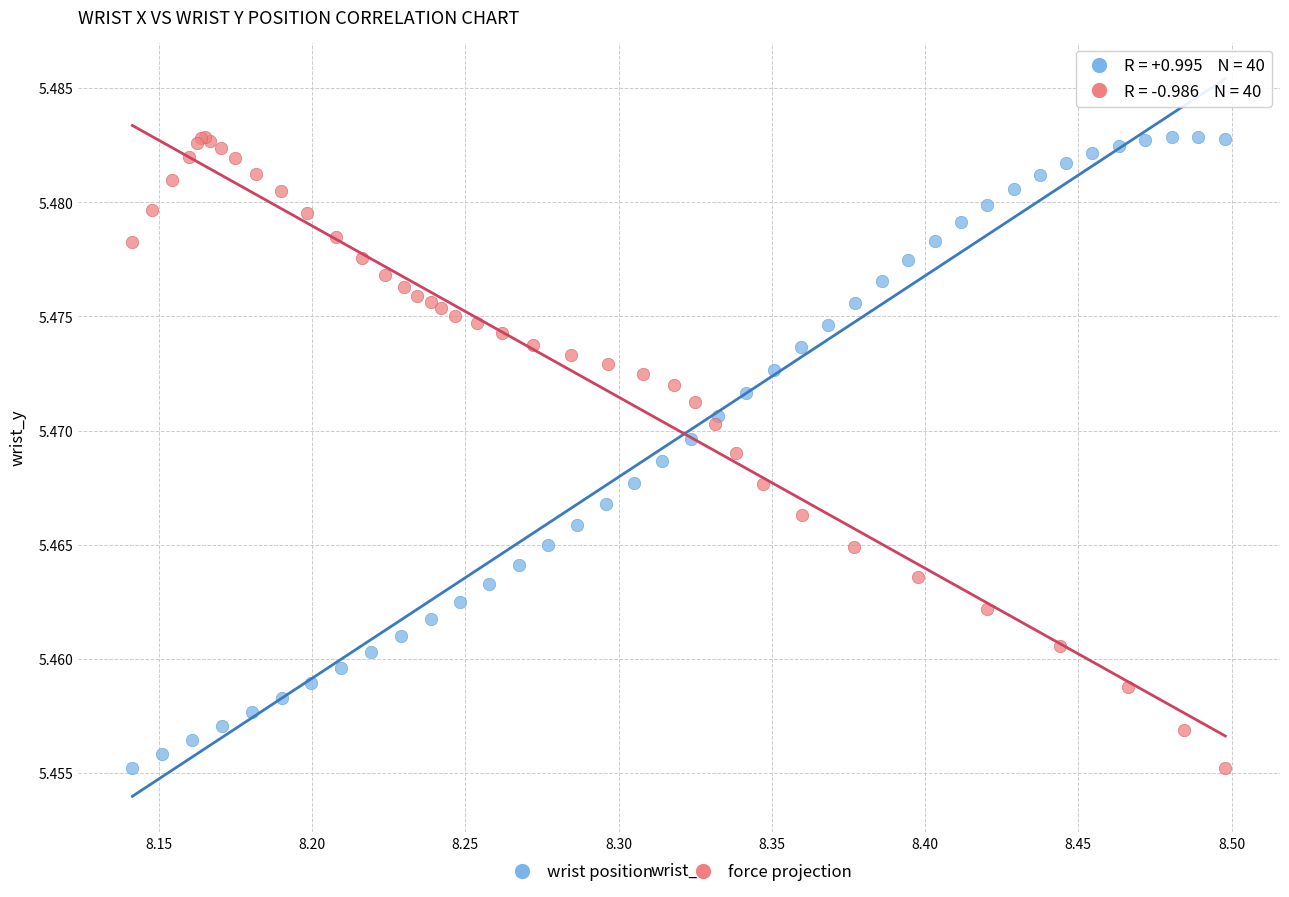

What are all the series names shown in the legend?

wrist position, force projection